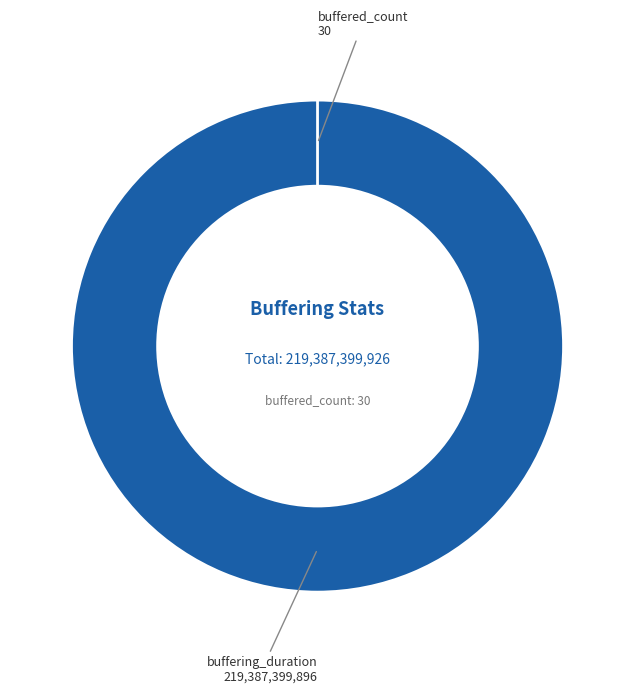

To the nearest percent, what is the difference between the buffering_duration and buffered_count slice percentages?

100%